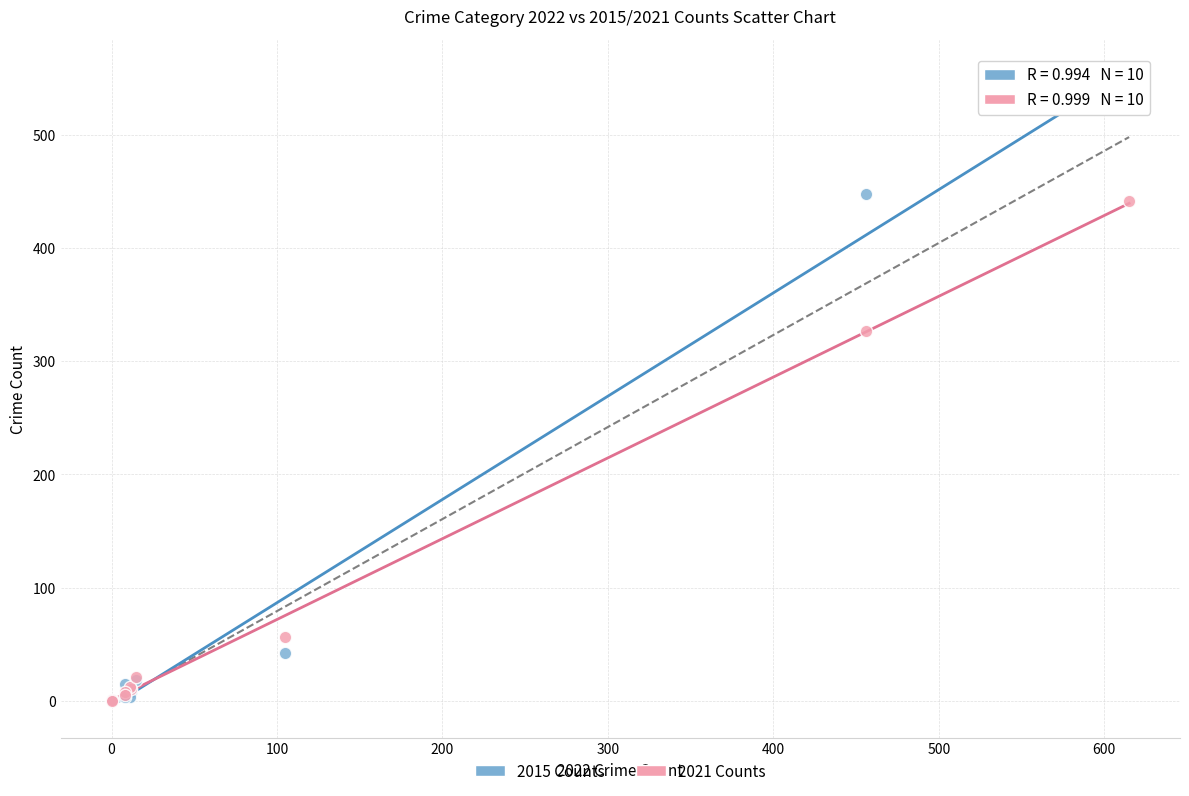

In the 2021 Counts series, what Y value is closest to 221?

327